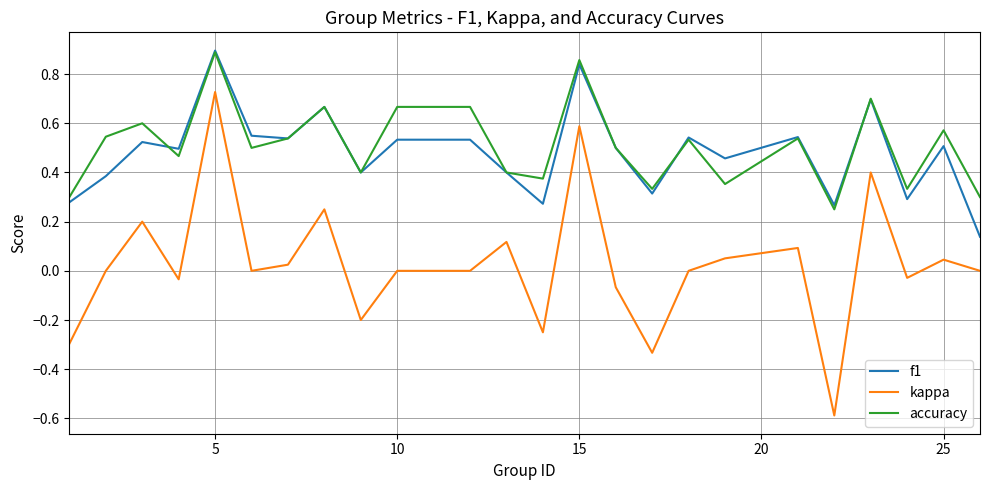

What are all the series names shown in the legend?

f1, kappa, accuracy